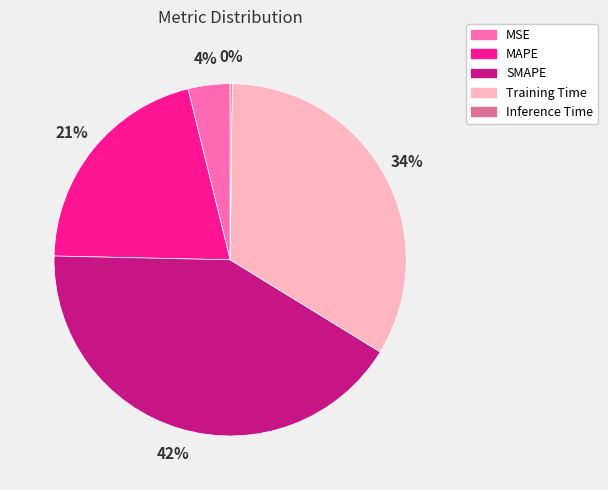

Is the sum of MSE and MAPE greater than half?

No